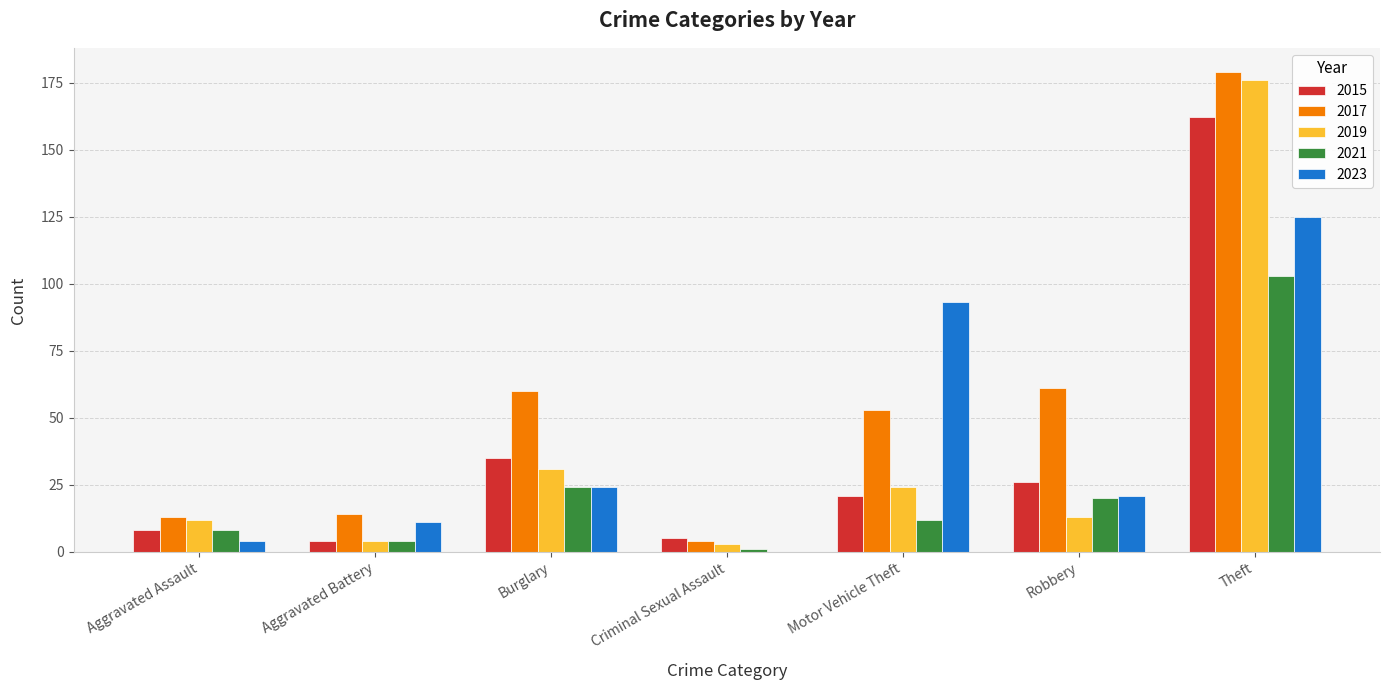

Does the chart contain stacked bars?

No